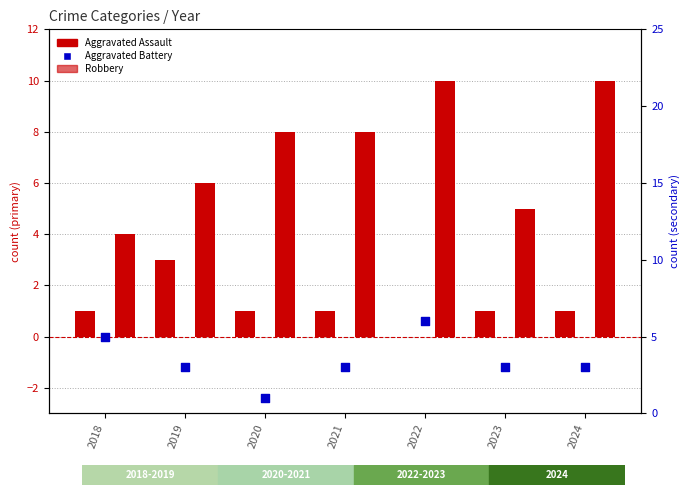

Which series has the largest total across all categories?

Robbery